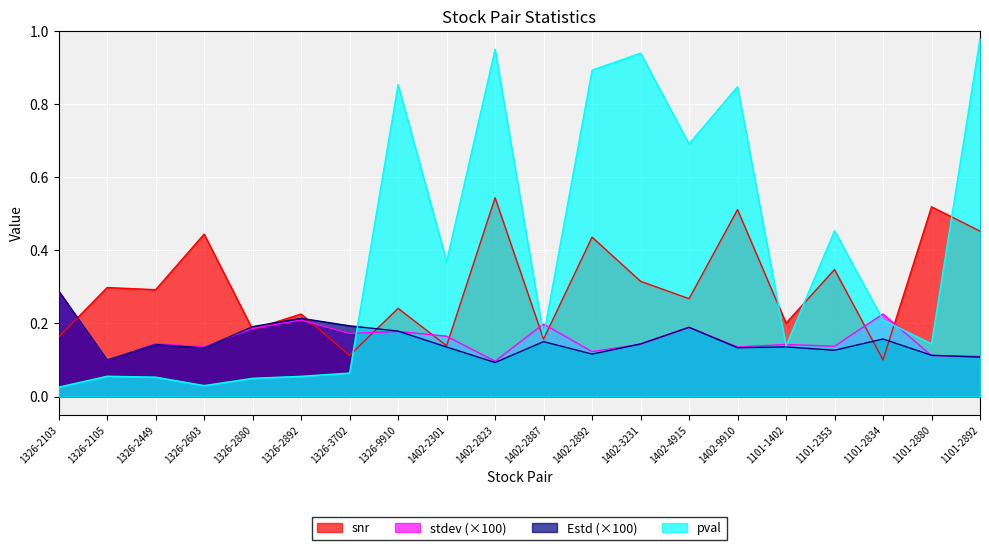

What is the label of the 2nd point from the right?

1101-2880